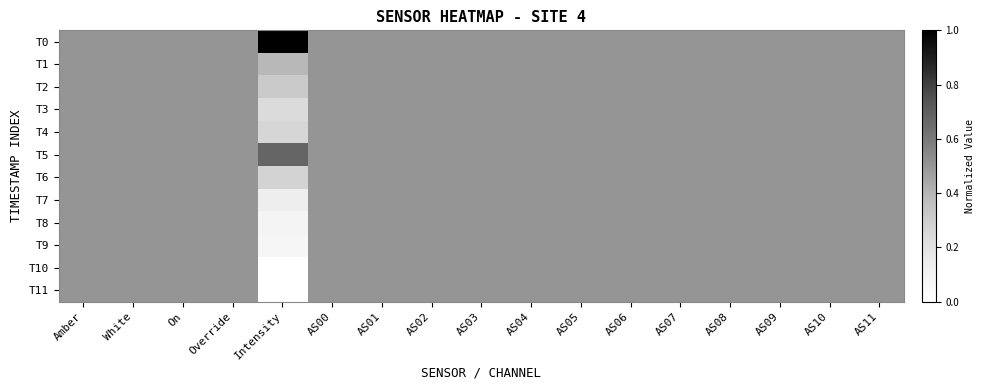

Which series has the largest total across all categories?

T0